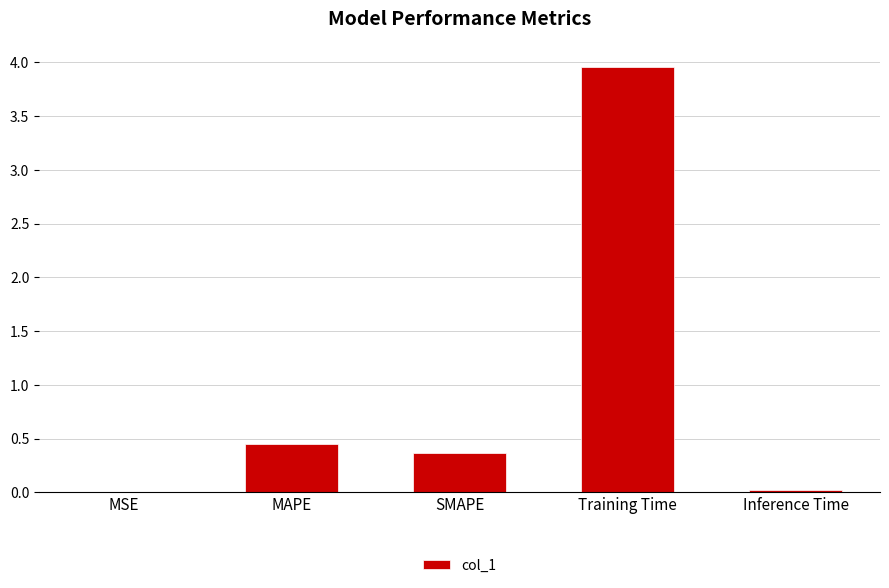

What value does the data have at SMAPE?

0.4